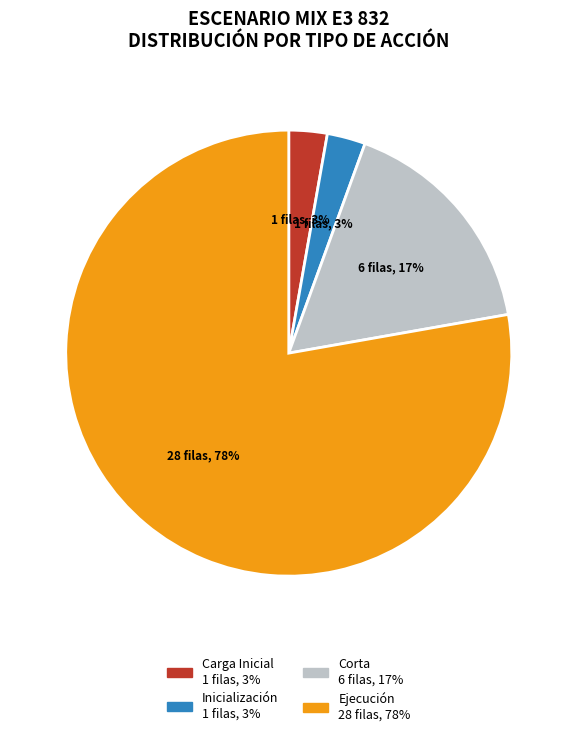

Is there any slice that represents more than half of the pie?

Yes